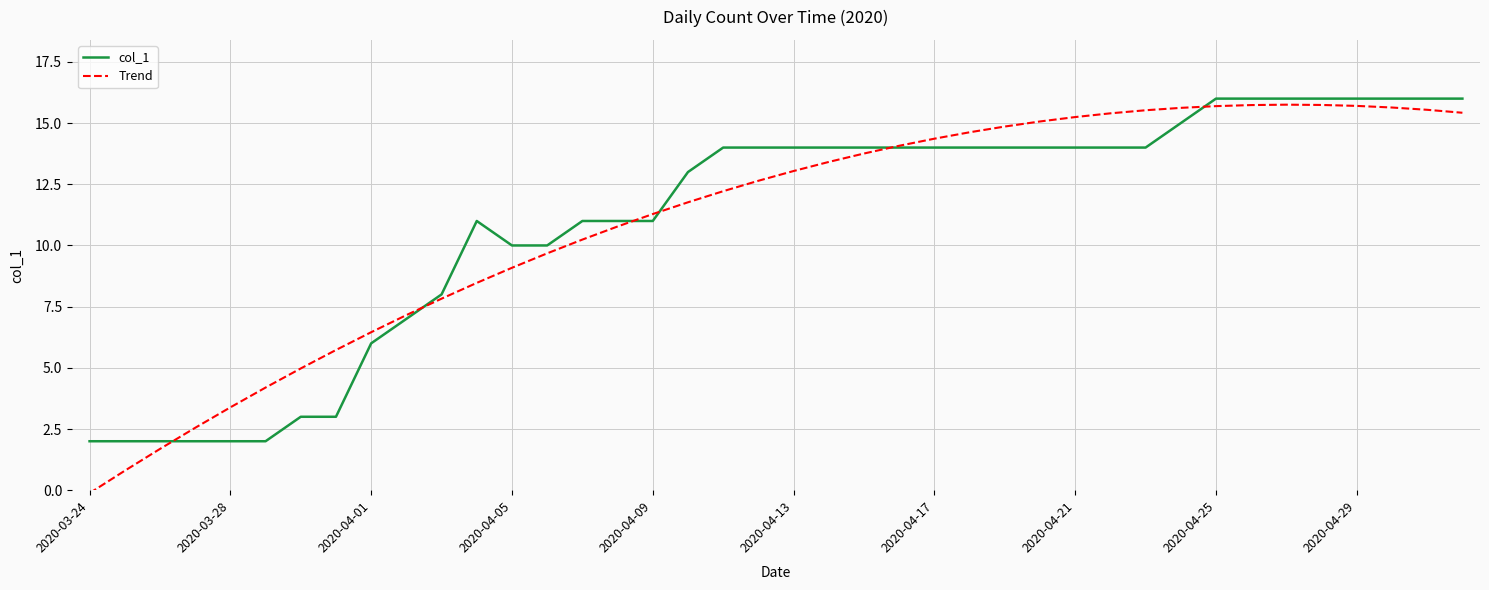

What is the minimum value for col_1?

2.0